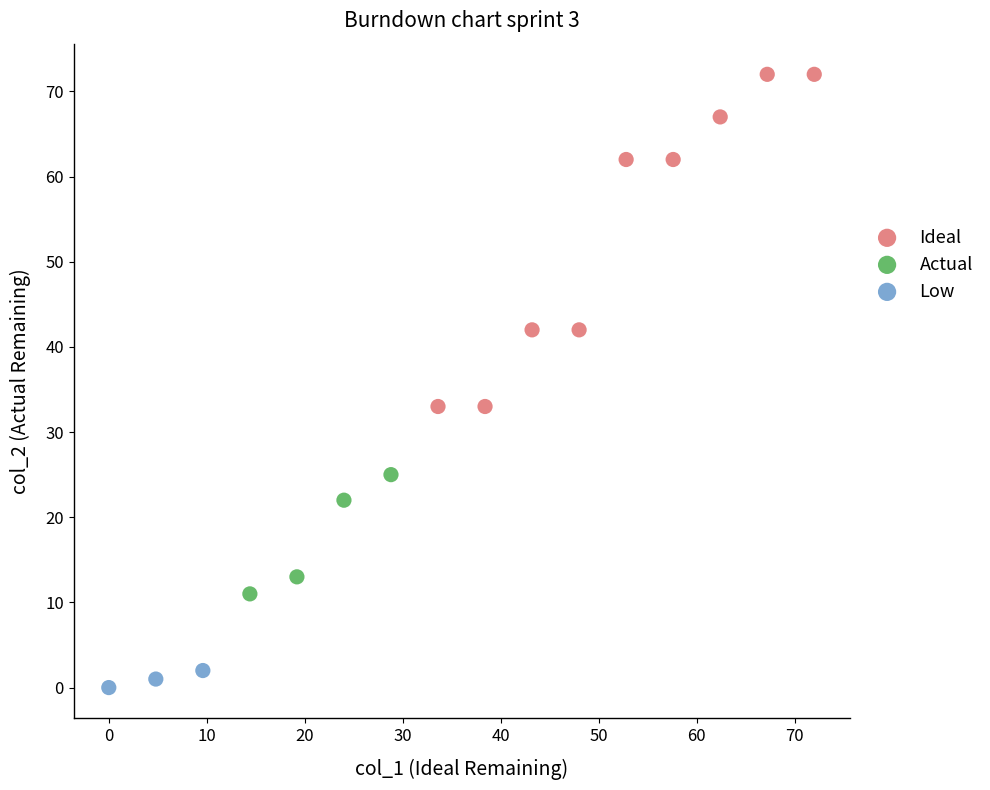

Which series reaches the minimum Y coordinate?

Low